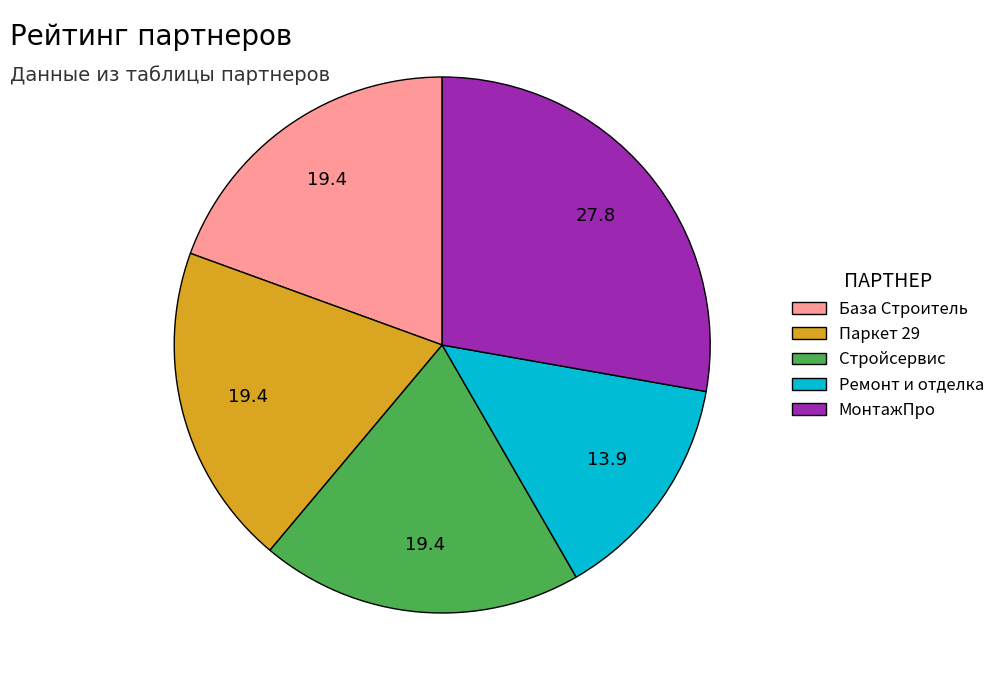

How many segments does this pie chart have?

5